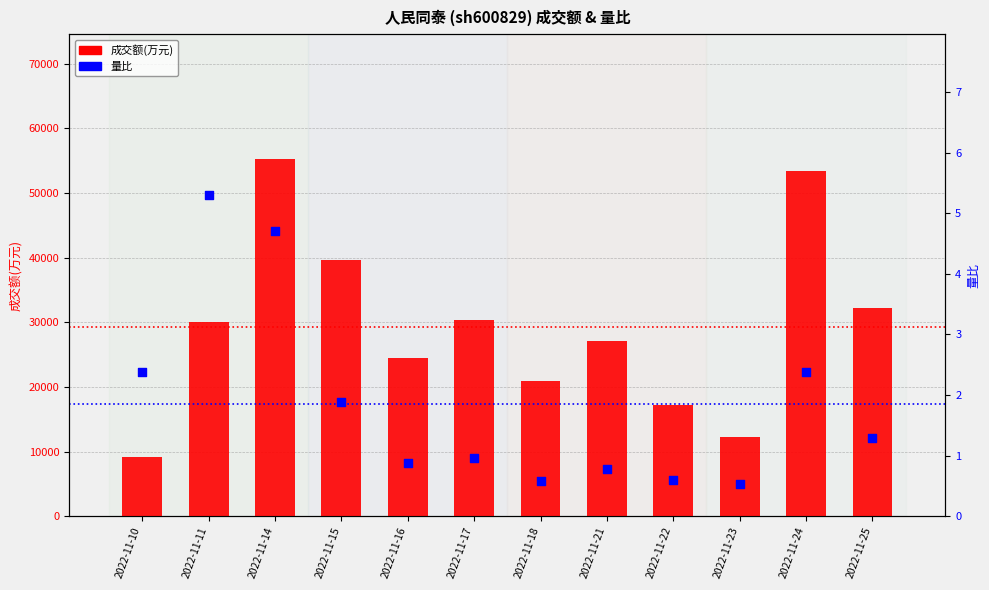

What are all the series names shown in the legend?

成交额(万元), 量比